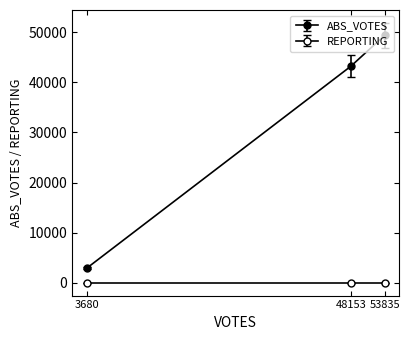

Is this an area chart (filled region under the line)?

No